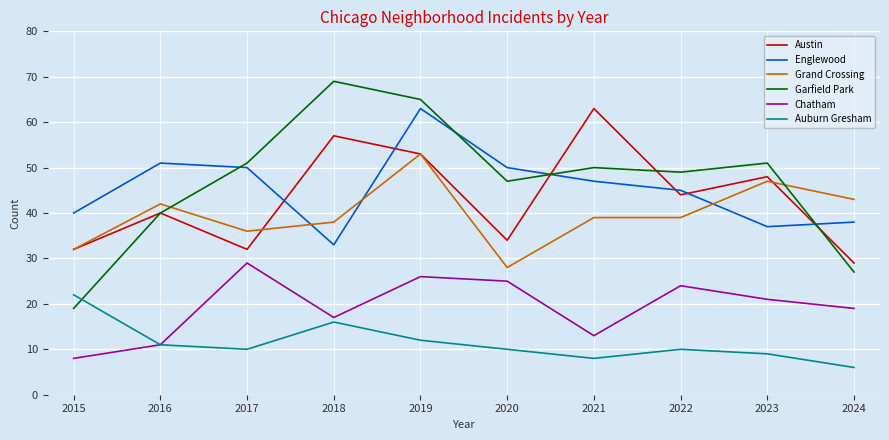

True or false: Auburn Gresham has a value of 13 at 2020.

False